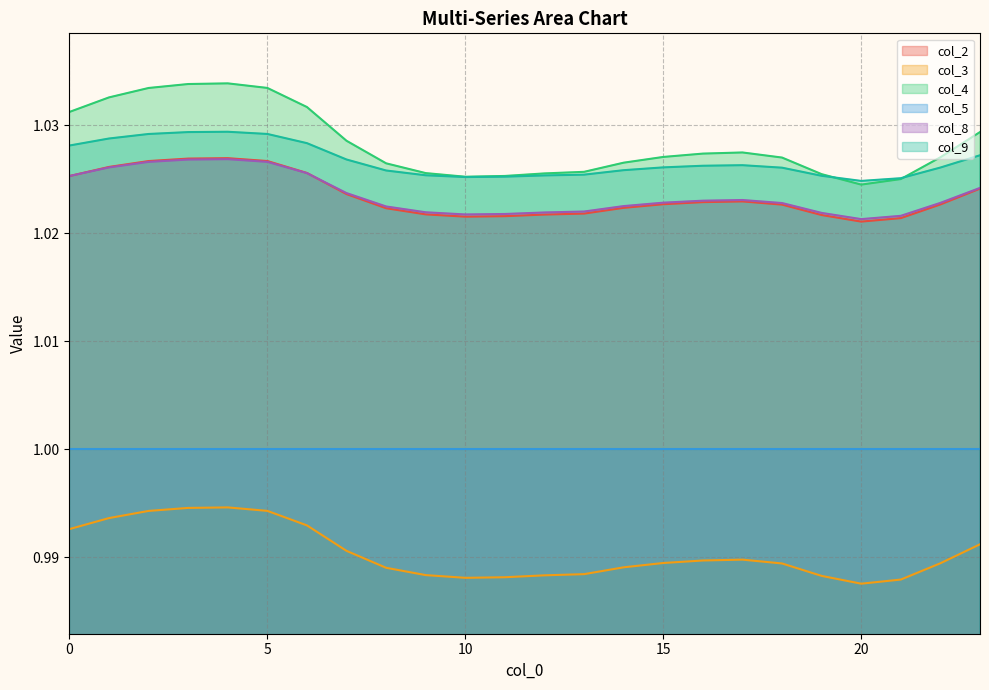

True or false: col_5 has a value of 0.6 at 15.

False